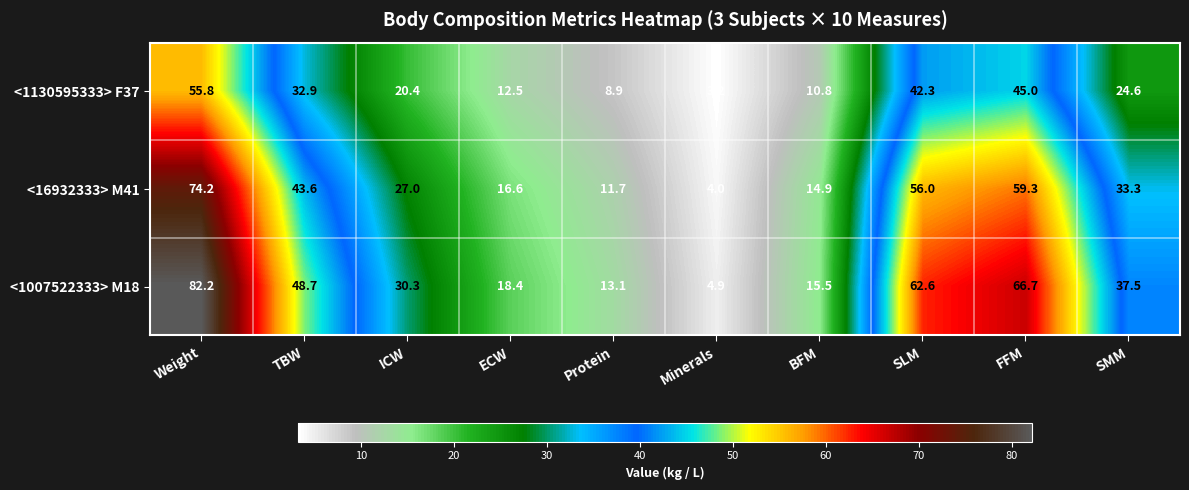

At which label is <1007522333> M18 closest to 43?

SMM